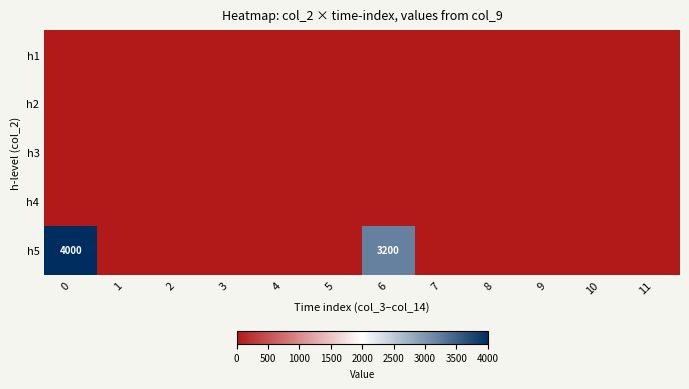

Is it true that h3 equals 0 at 0?

True